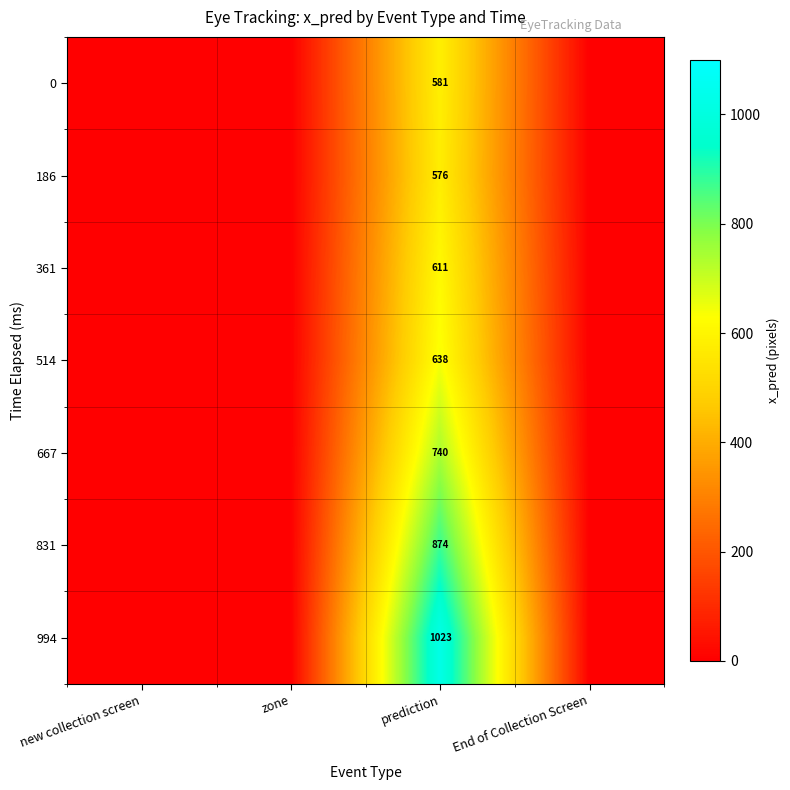

Which label corresponds to the smallest value in the chart?

new collection screen